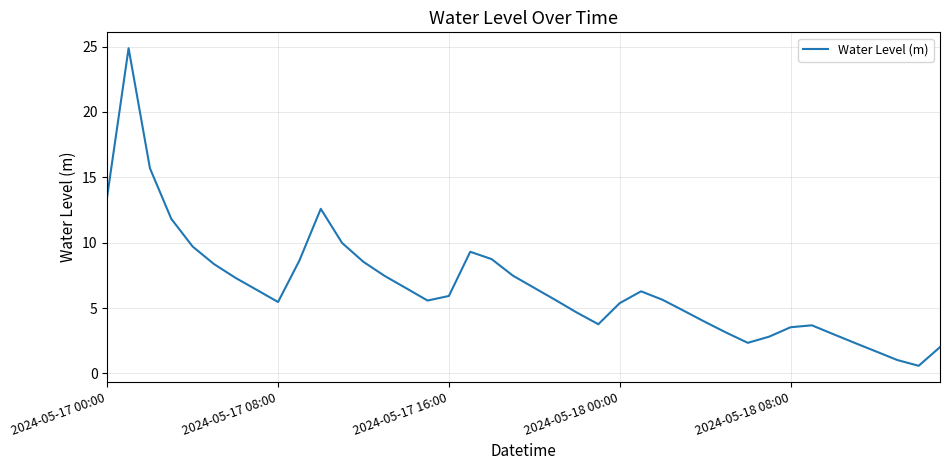

Count the number of categories in the chart.

40